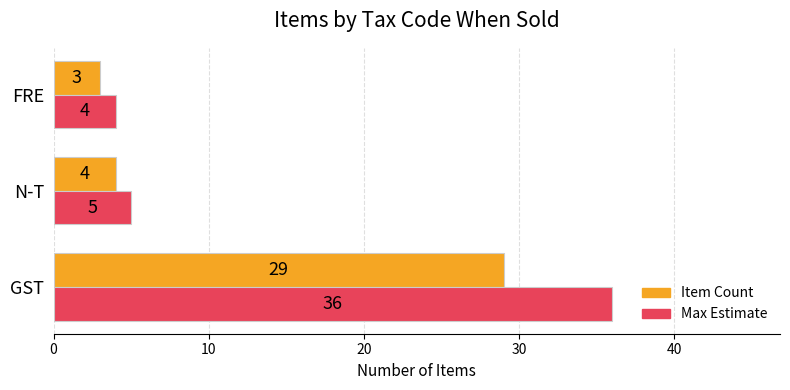

True or false: Max Estimate has a value of 36 at GST.

True